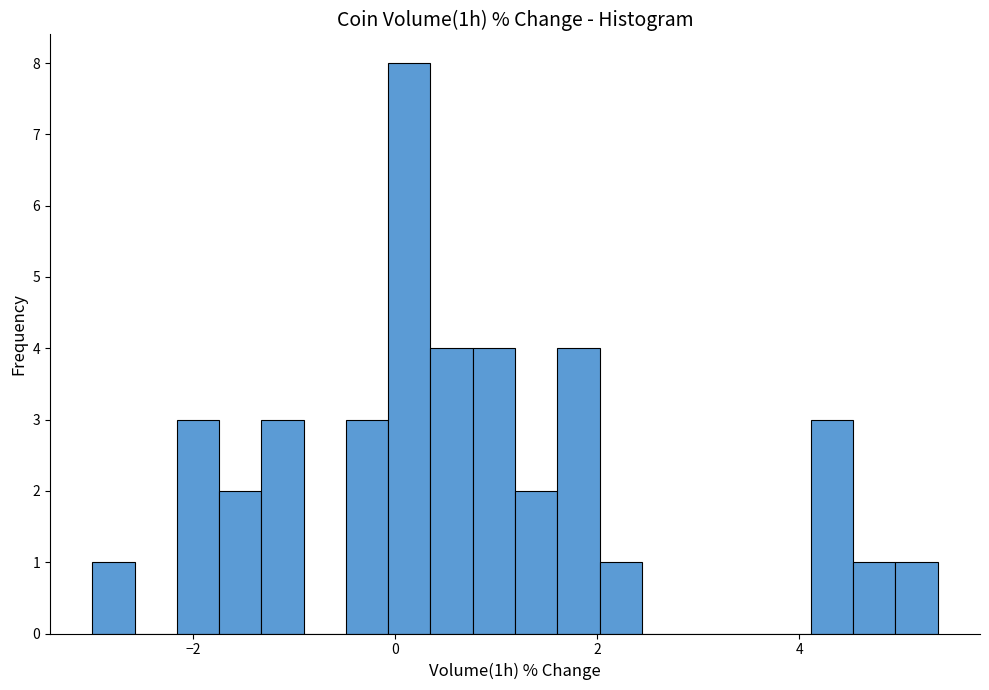

Read against the x-axis, roughly where is the centre of the tallest bar?

0.2